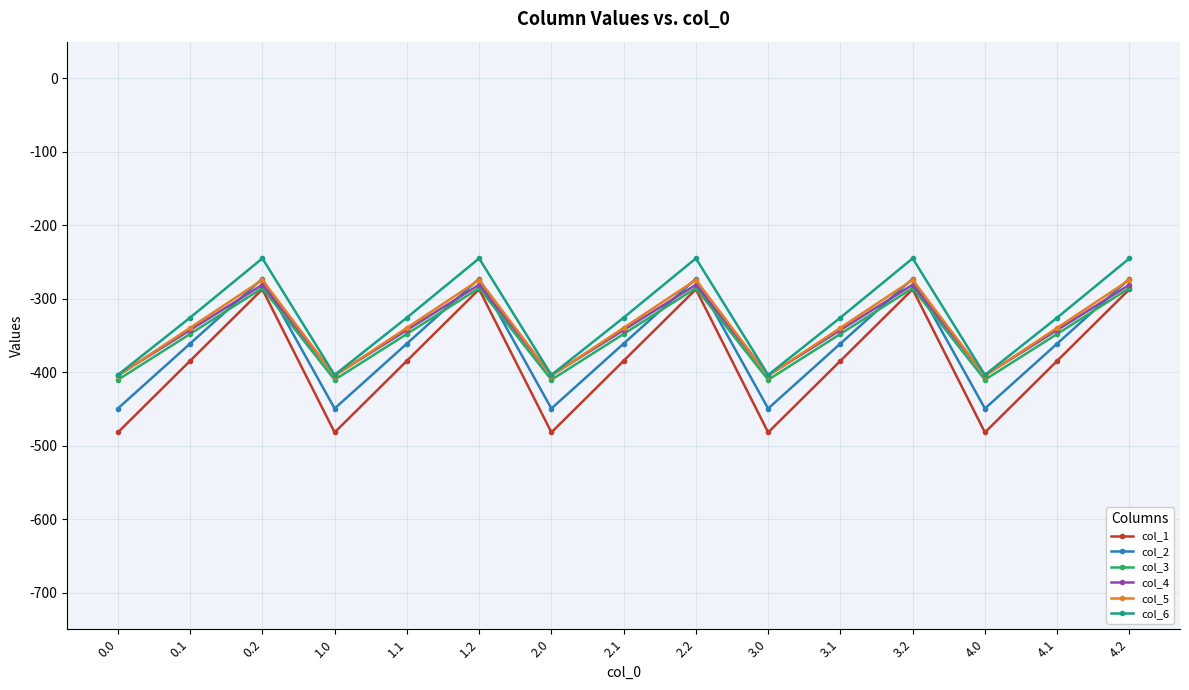

What is the maximum value shown in the chart?

-245.0